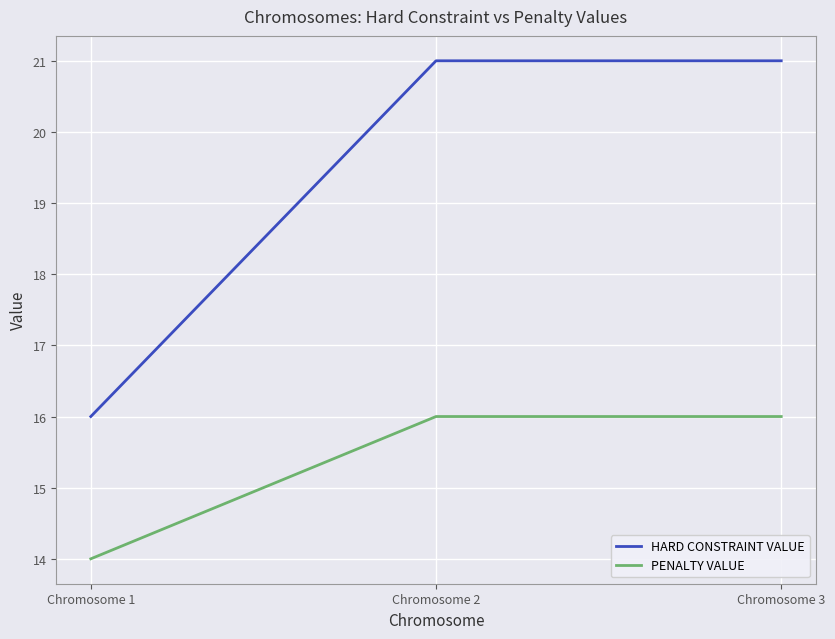

What is the minimum value for HARD CONSTRAINT VALUE?

16